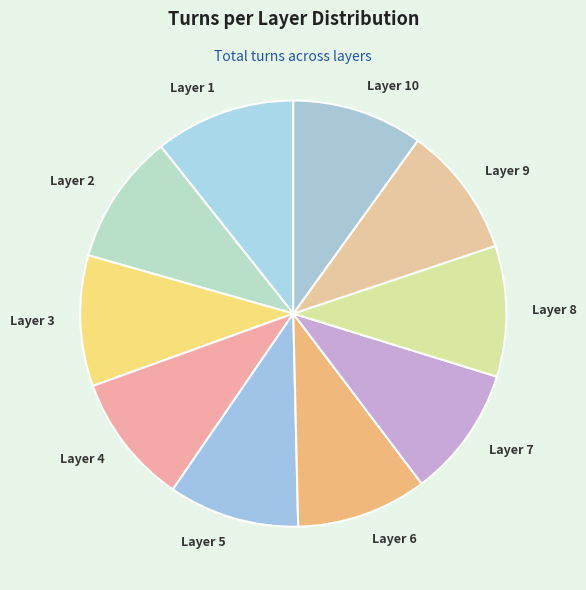

Which has a higher value, Layer 1 or Layer 5?

Layer 1